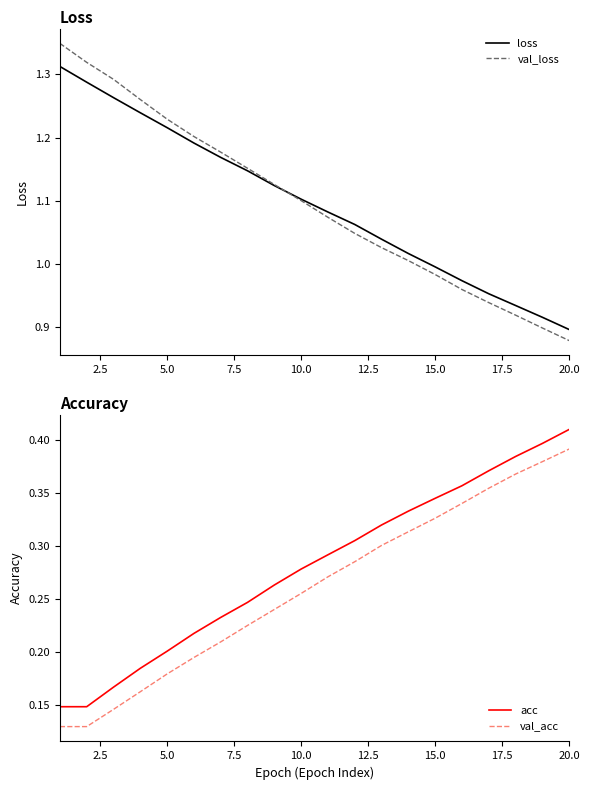

True or false: val_acc and acc intersect in this chart.

False